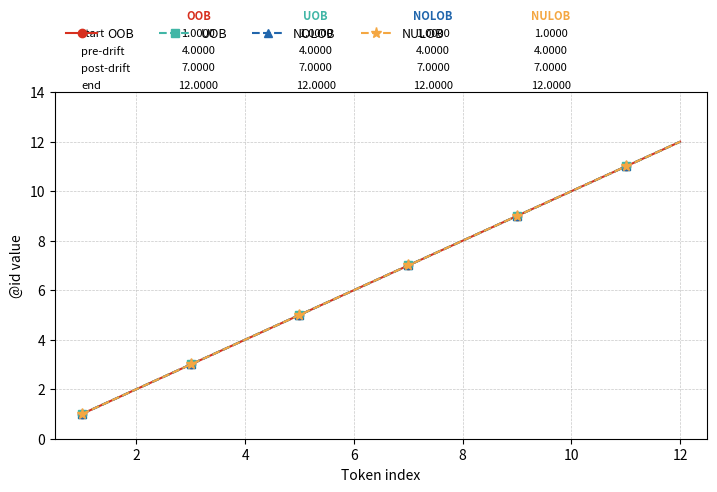

How many values in the NOLOB series are below 7?

6